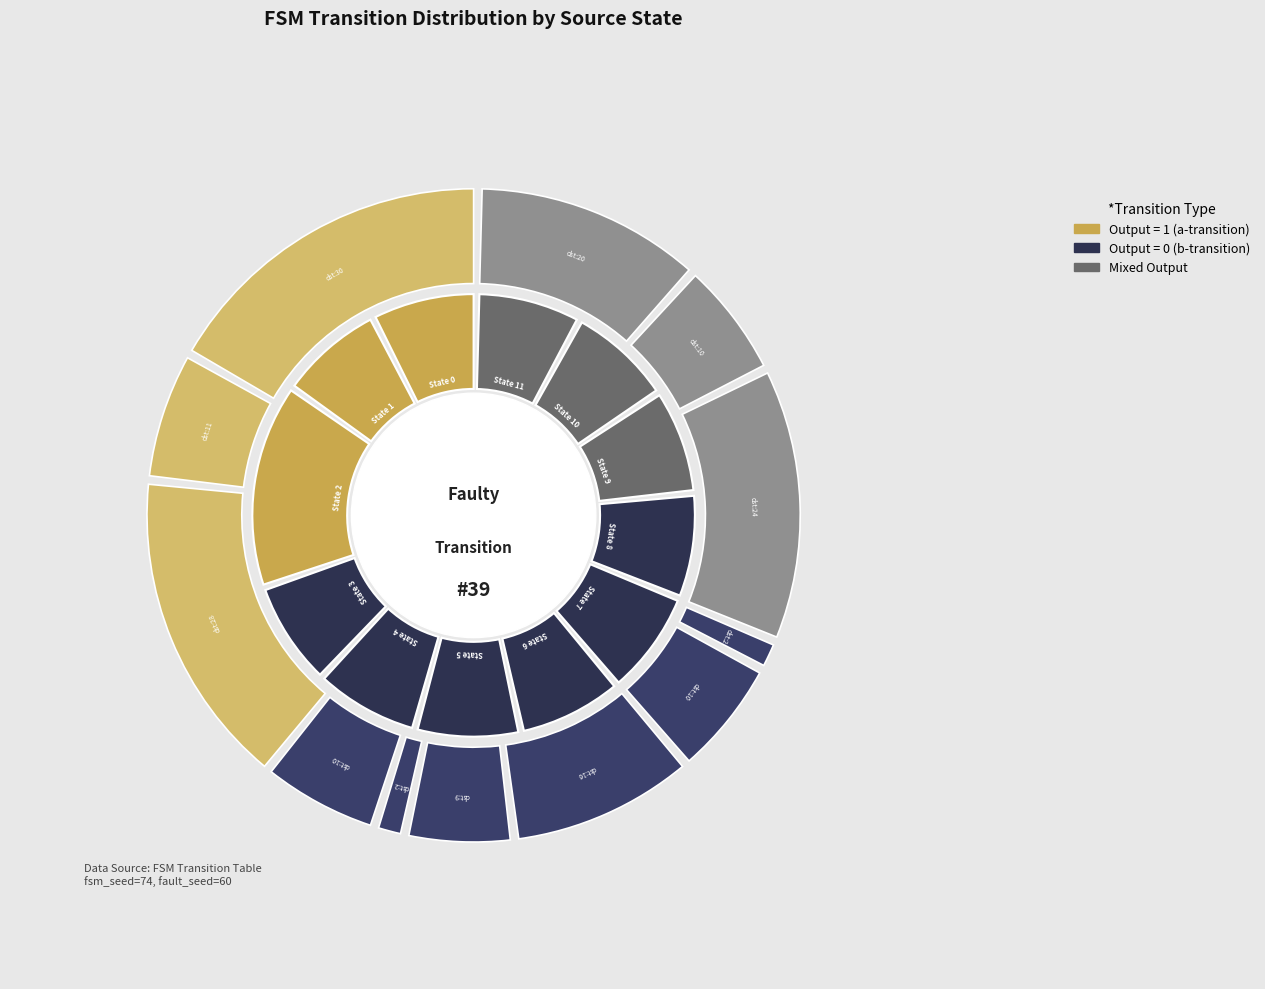

Approximately how many times larger is the value at State 11 compared to State 6?

1.0